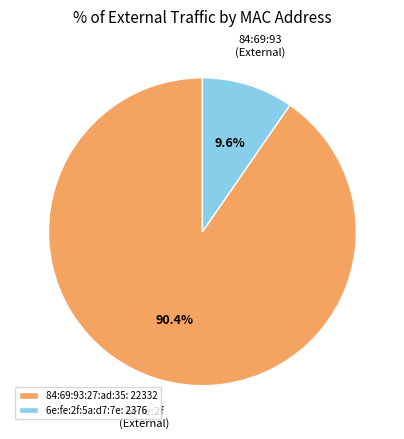

What is the largest slice in the pie chart?

84:69:93:27:ad:35: 22332